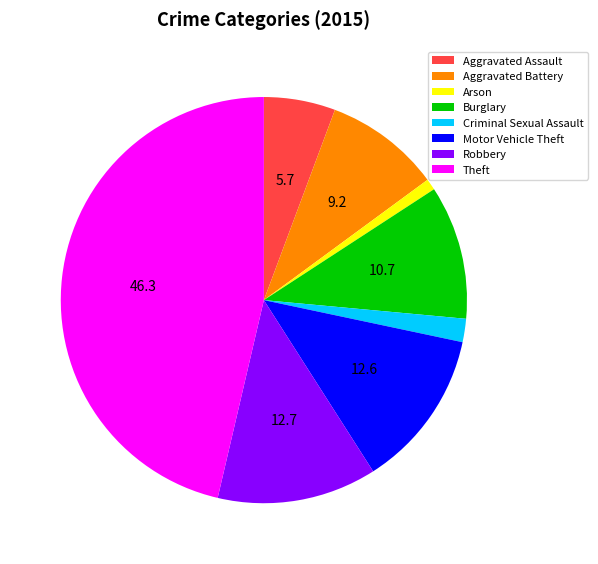

Does Aggravated Assault account for over 50% of the chart?

No